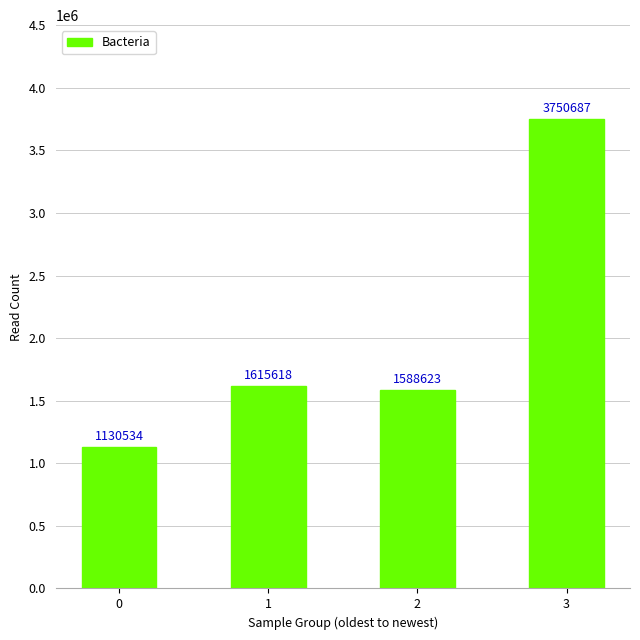

What is the value of the 3rd bar from the left?

1588623